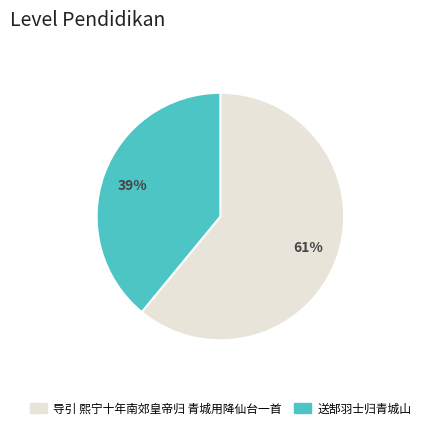

To the nearest percent, what portion does 送郜羽士归青城山 represent?

39%